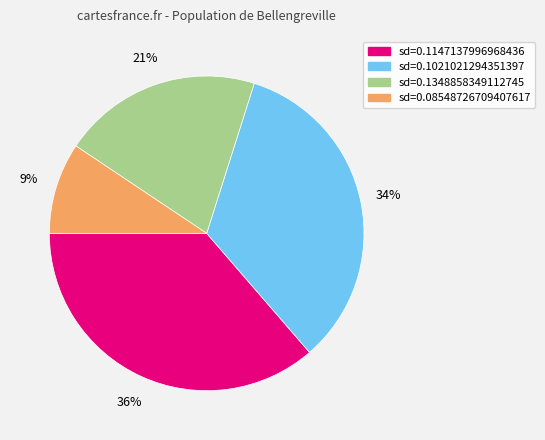

To the nearest percent, what is the average slice percentage?

25%